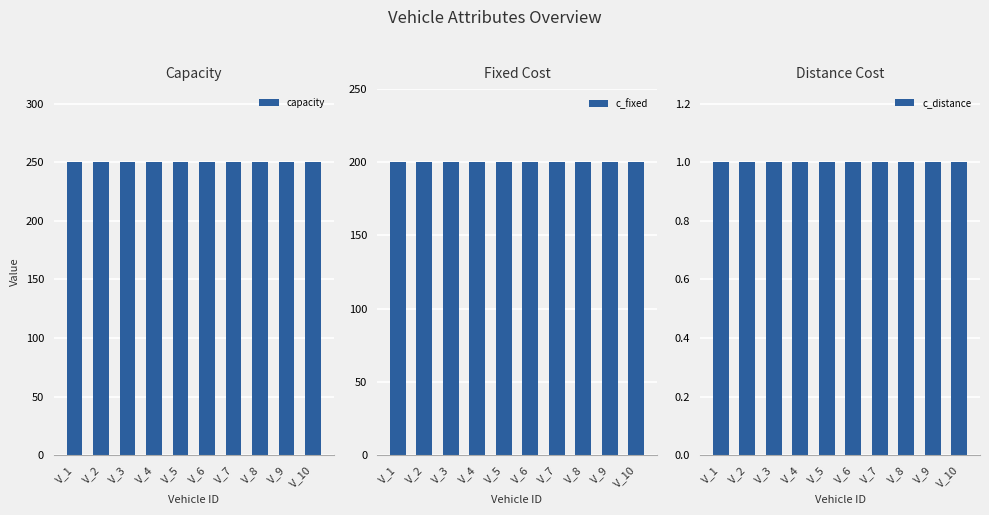

Is the value of capacity at V_5 greater than the value of c_fixed at V_10?

Yes